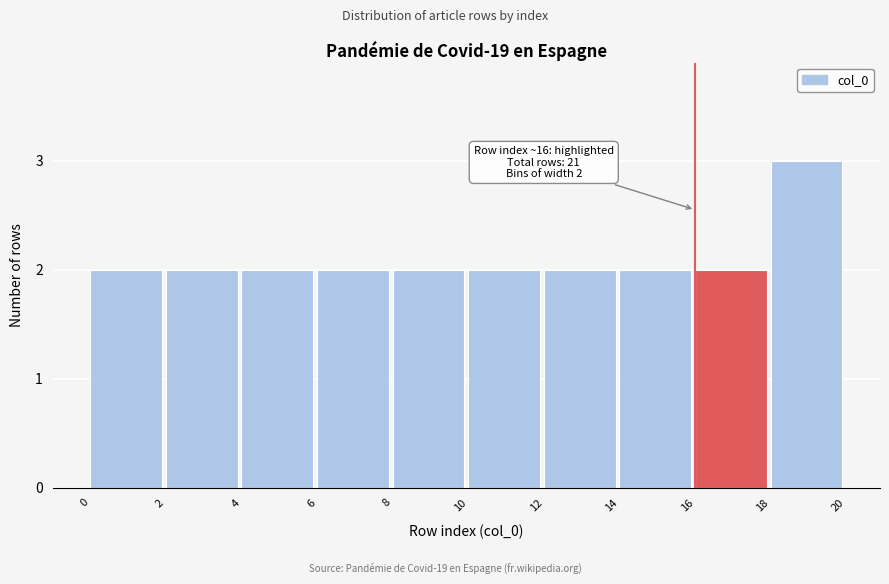

Over which range of the x-axis is the bar tallest?

18 to 20